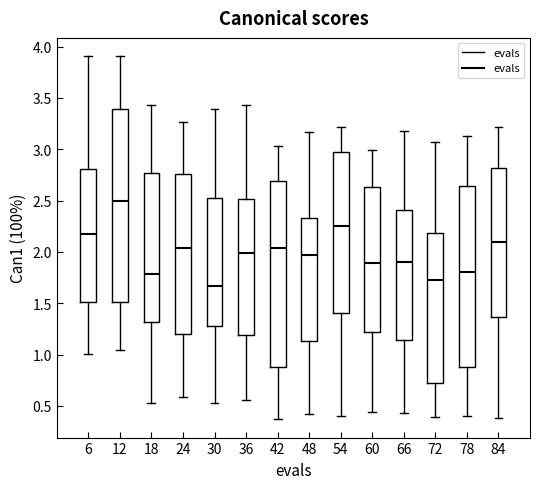

Where does the upper whisker of the box at x = 66 end on the y-axis? The values are not printed on the chart, so give them approximately, as read against the axis.

3.20